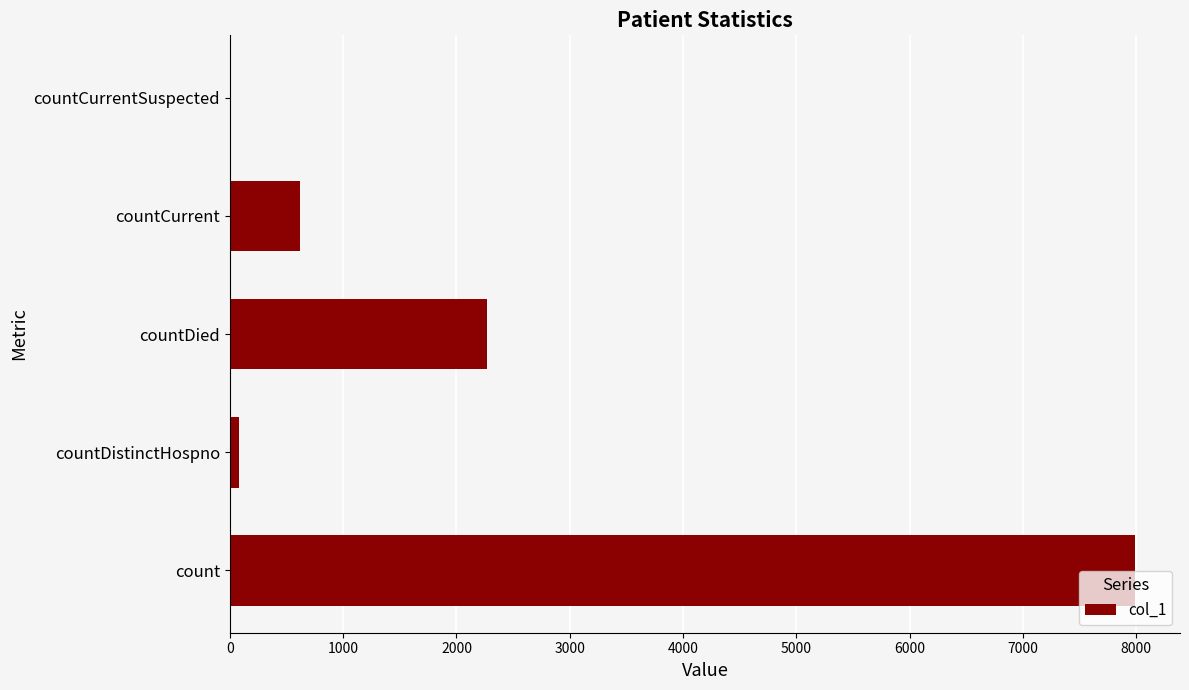

The value at count is 7987. True or false?

True